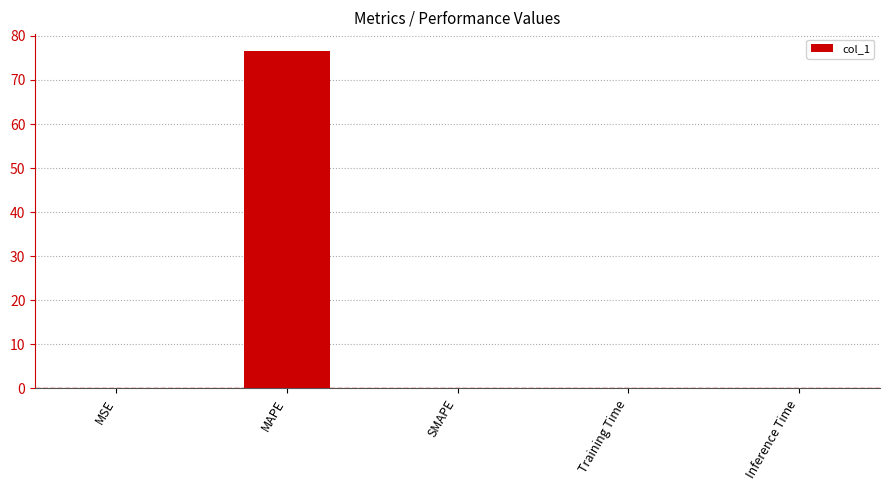

What value does the data have at MAPE?

76.6